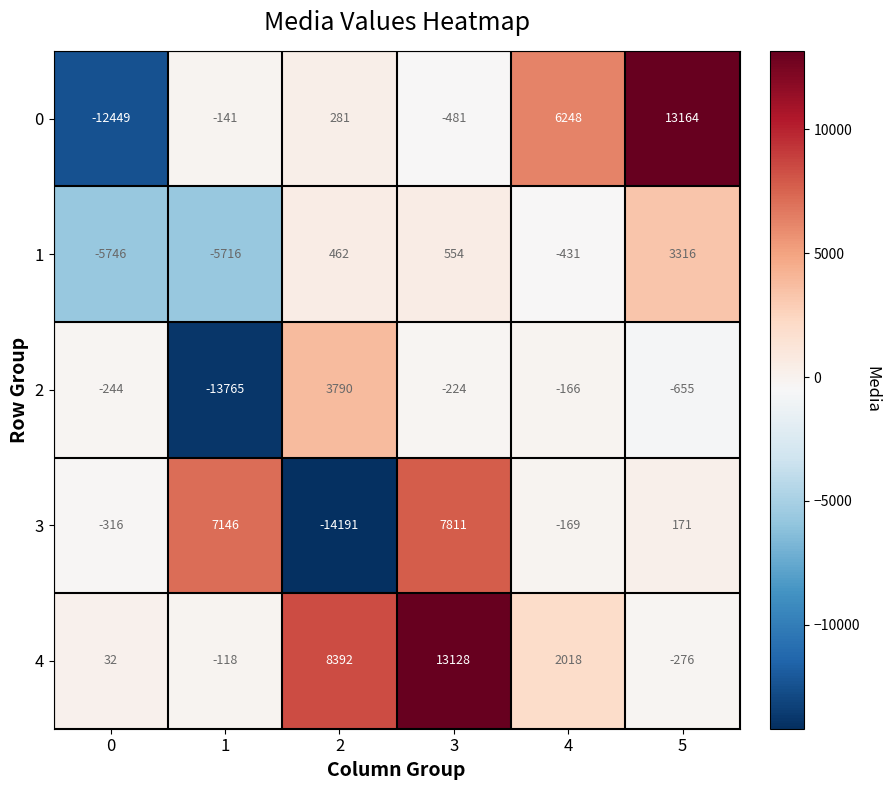

What is the minimum value shown in the chart?

-14191